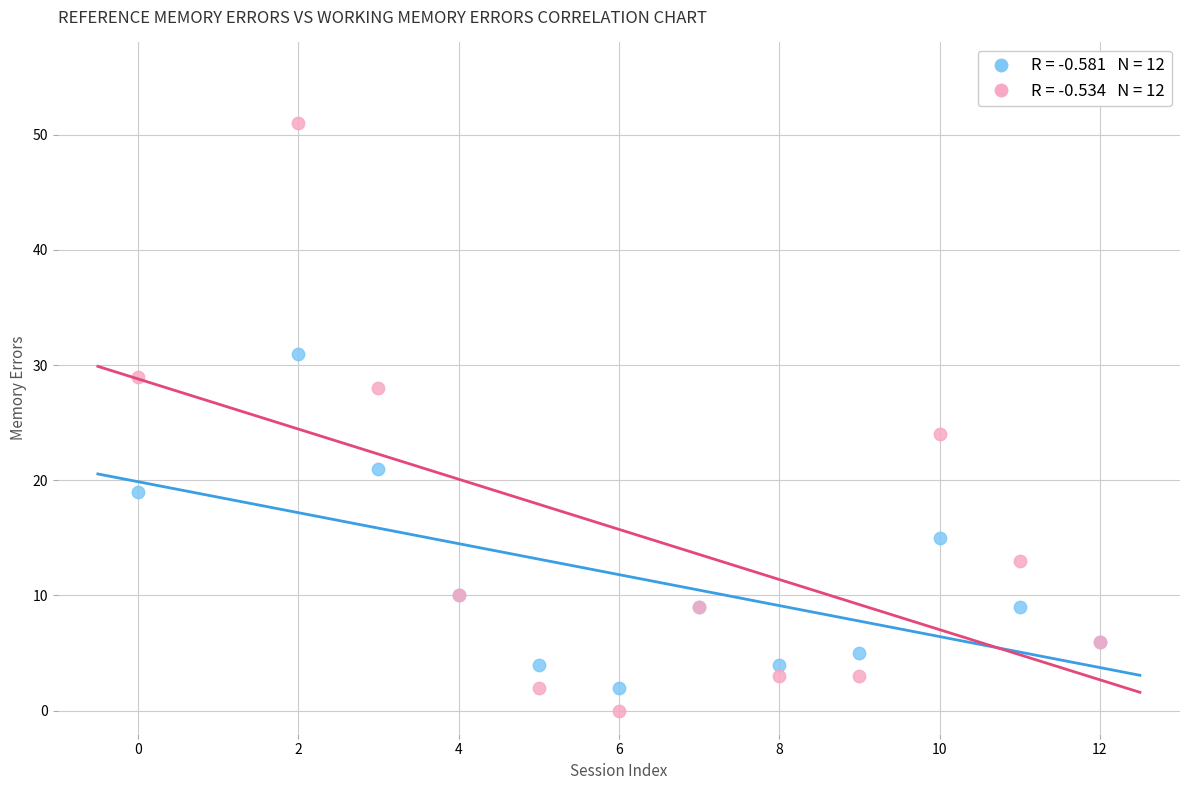

Across all series, what Y value is closest to 25?

24